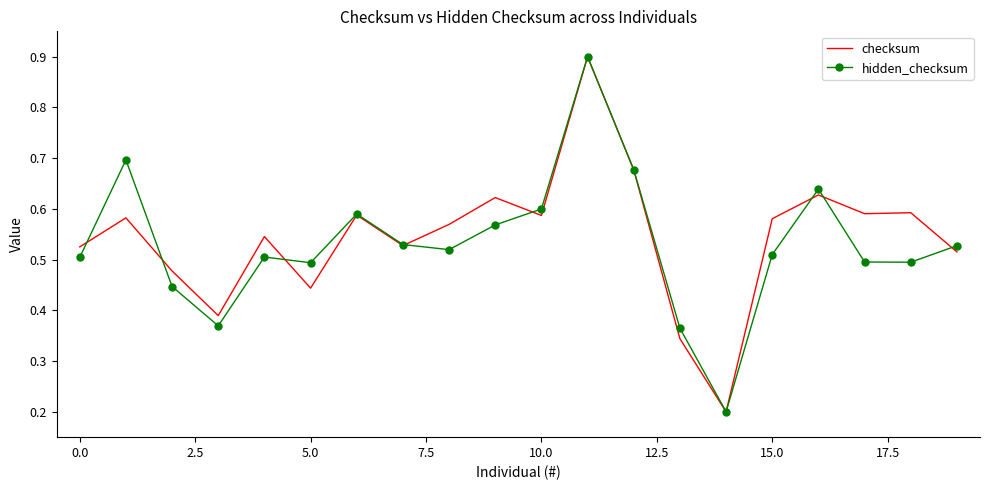

How many intersections are there between hidden_checksum and checksum?

8